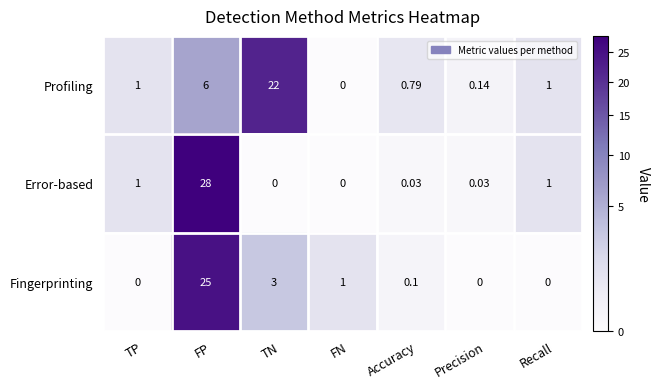

At which category is the sum across all series the highest?

FP